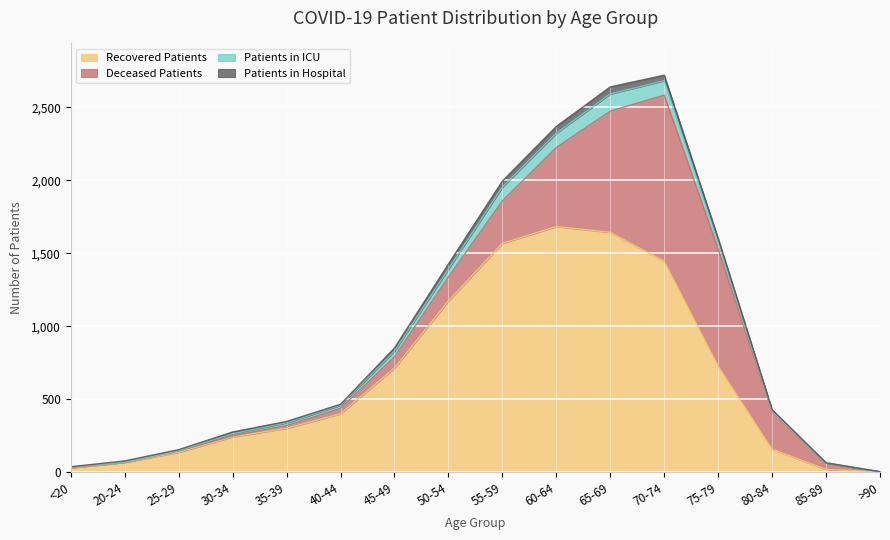

The value of Recovered Patients at 55-59 is 1569. True or false?

True